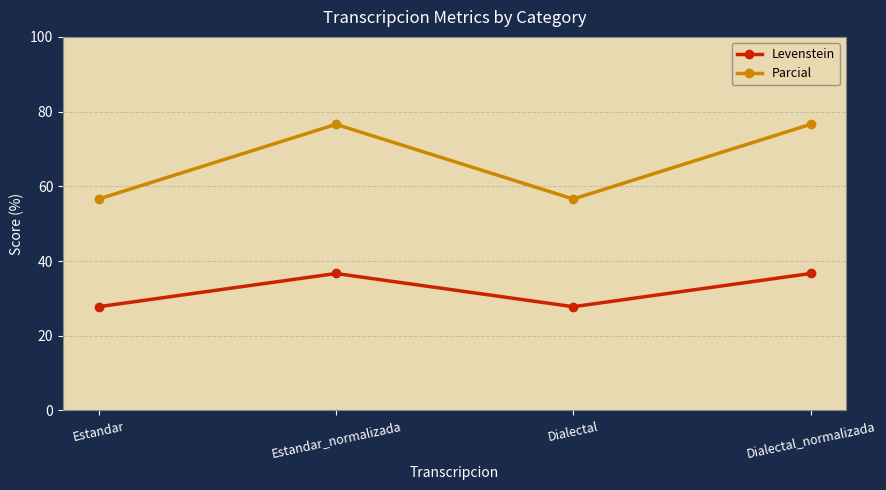

How many values in the Levenstein series are below 36?

2